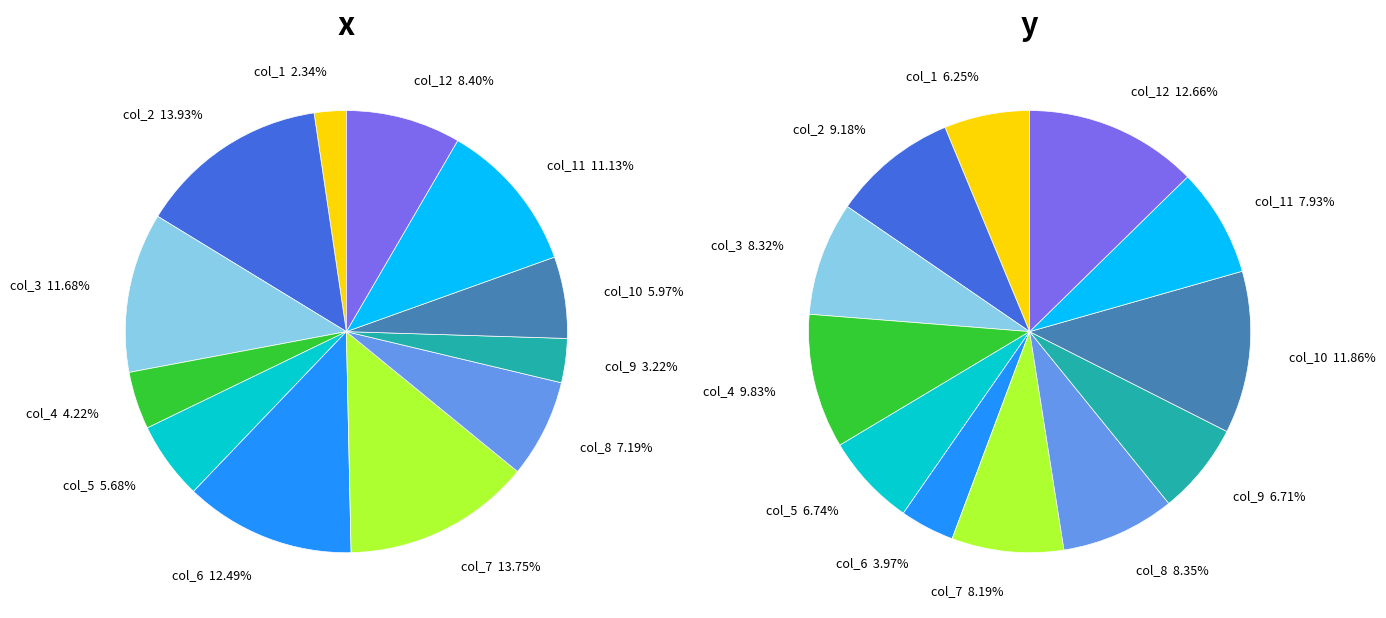

What percentage is the col_4 slice, to the nearest percent?

10%